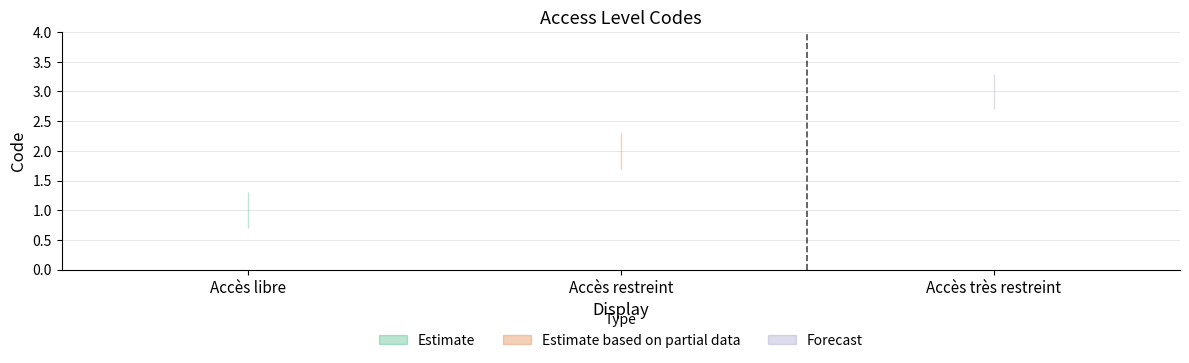

Where does the data first go above 2?

Accès très restreint